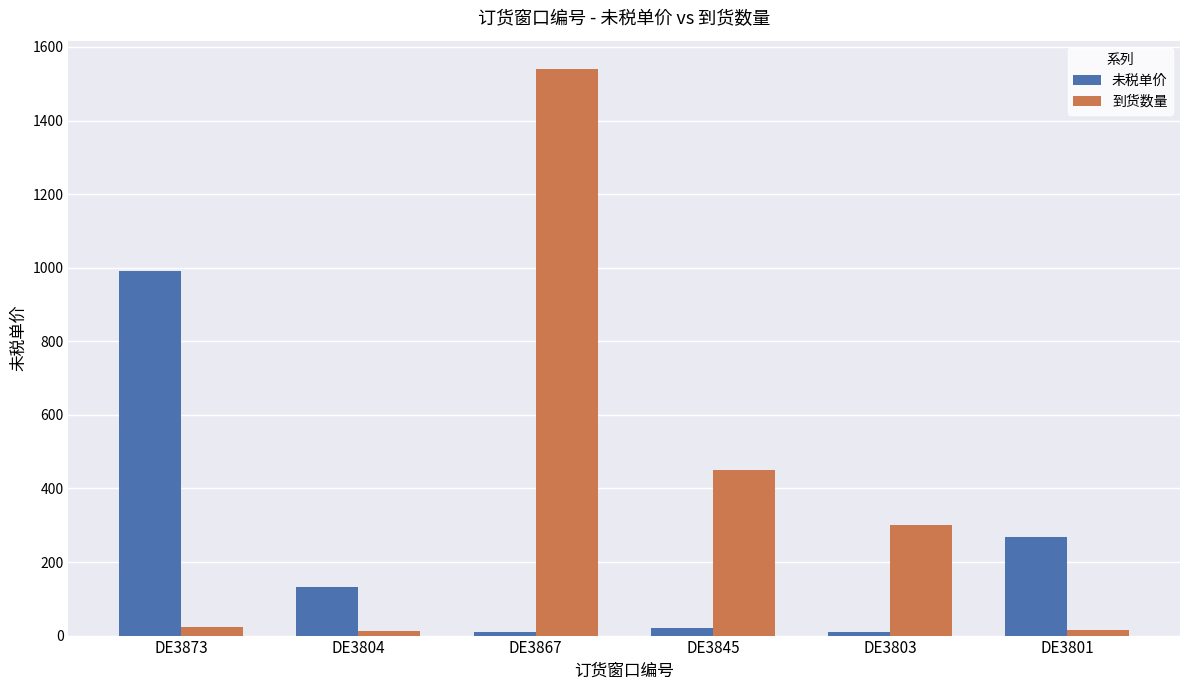

Which series changed the most between DE3867 and DE3803?

到货数量